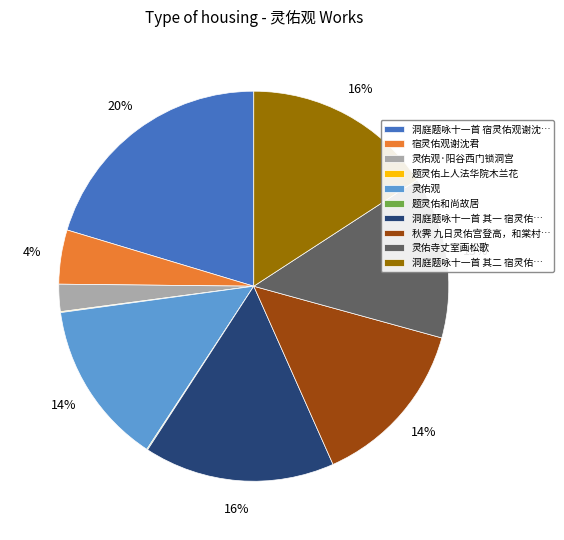

Approximately how many times larger is the value at 灵佑观 compared to 洞庭题咏十一首 其一 宿灵佑…?

0.9